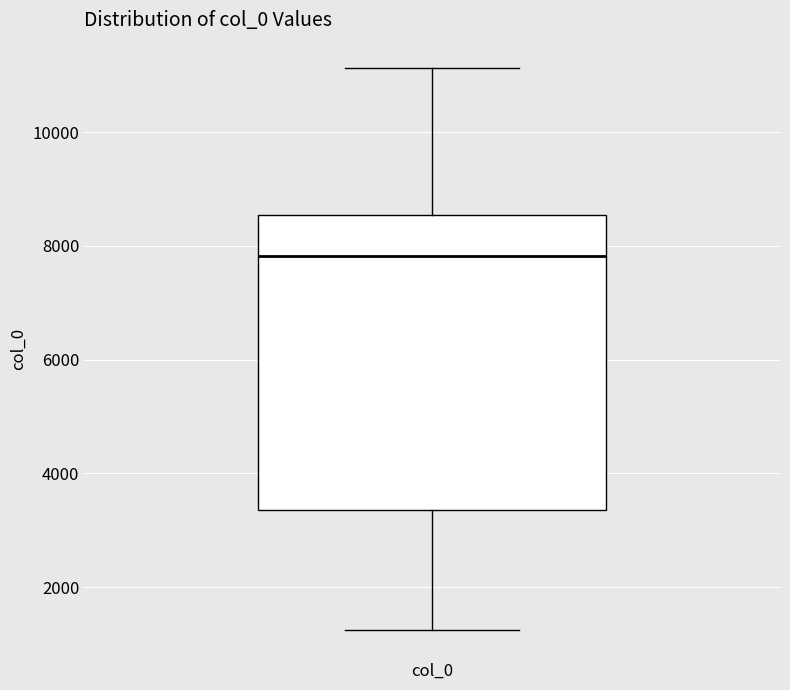

Where does the median line of the box for col_0 sit on the y-axis? The values are not printed on the chart, so give them approximately, as read against the axis.

7800